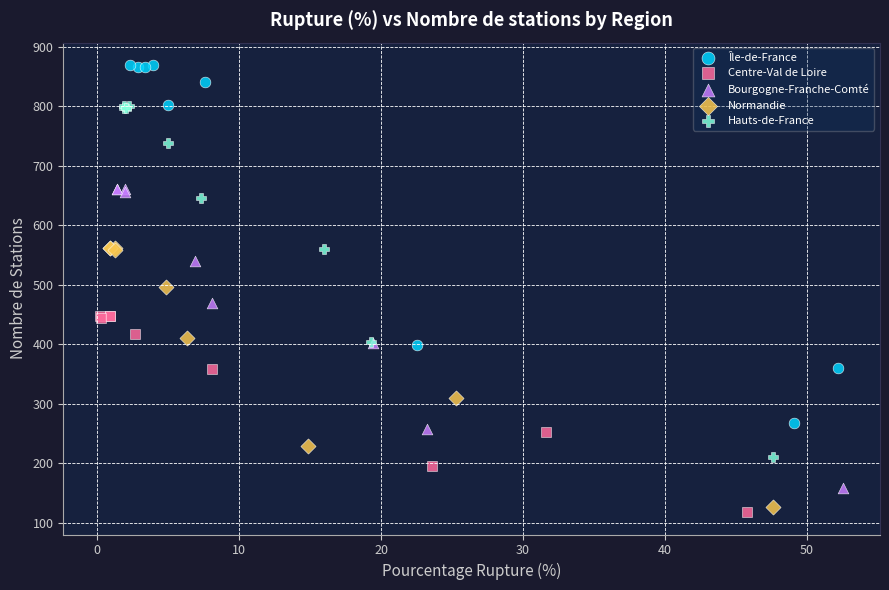

Which series reaches the maximum Y coordinate?

Île-de-France